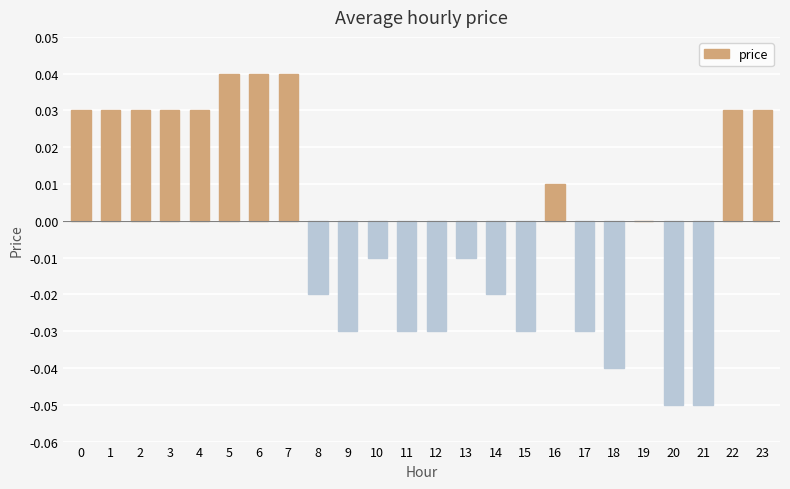

The chart shows a value of -0.1 at 9. True or false?

False